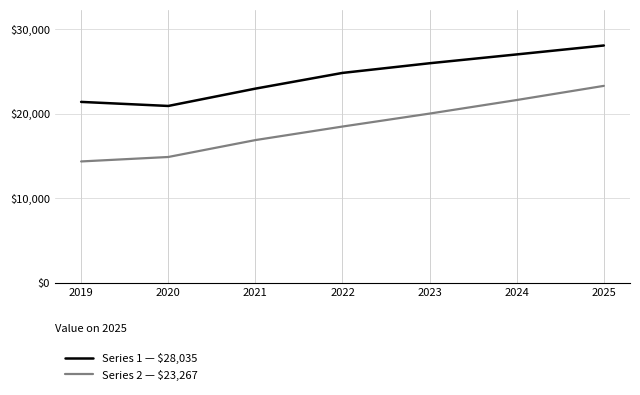

Reading right to left, list all the values displayed in this chart.

Series 1: 2025=28035.1	2024=26980.4	2023=25938.2	2022=24796.1	2021=22939.6	2020=20893.8	2019=21372.6
Series 2: 2025=23266.9	2024=21594.8	2023=19993.5	2022=18463.1	2021=16863.0	2020=14866.7	2019=14340.6